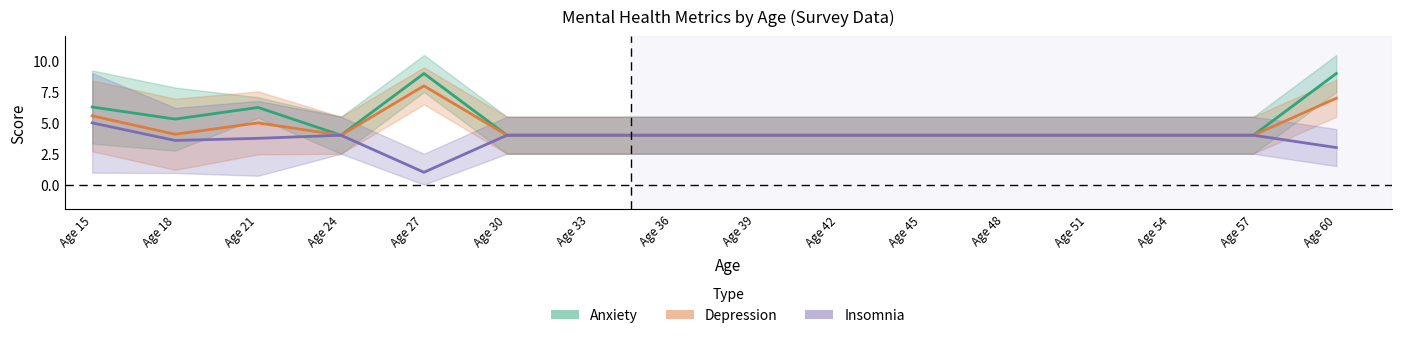

Is it true that Anxiety equals 7.1 at Age 48?

False